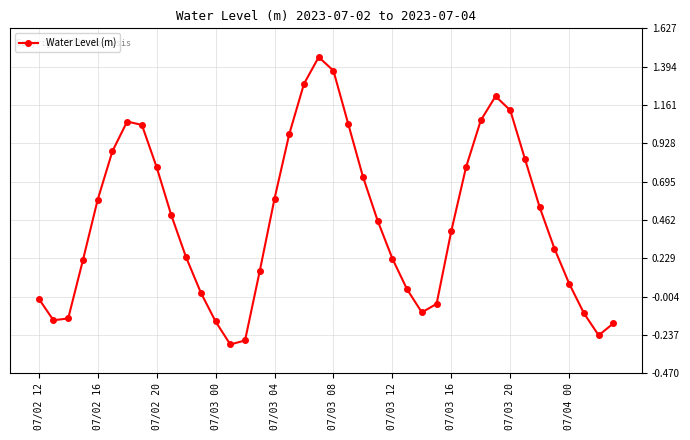

What is the sum of all values?

18.3